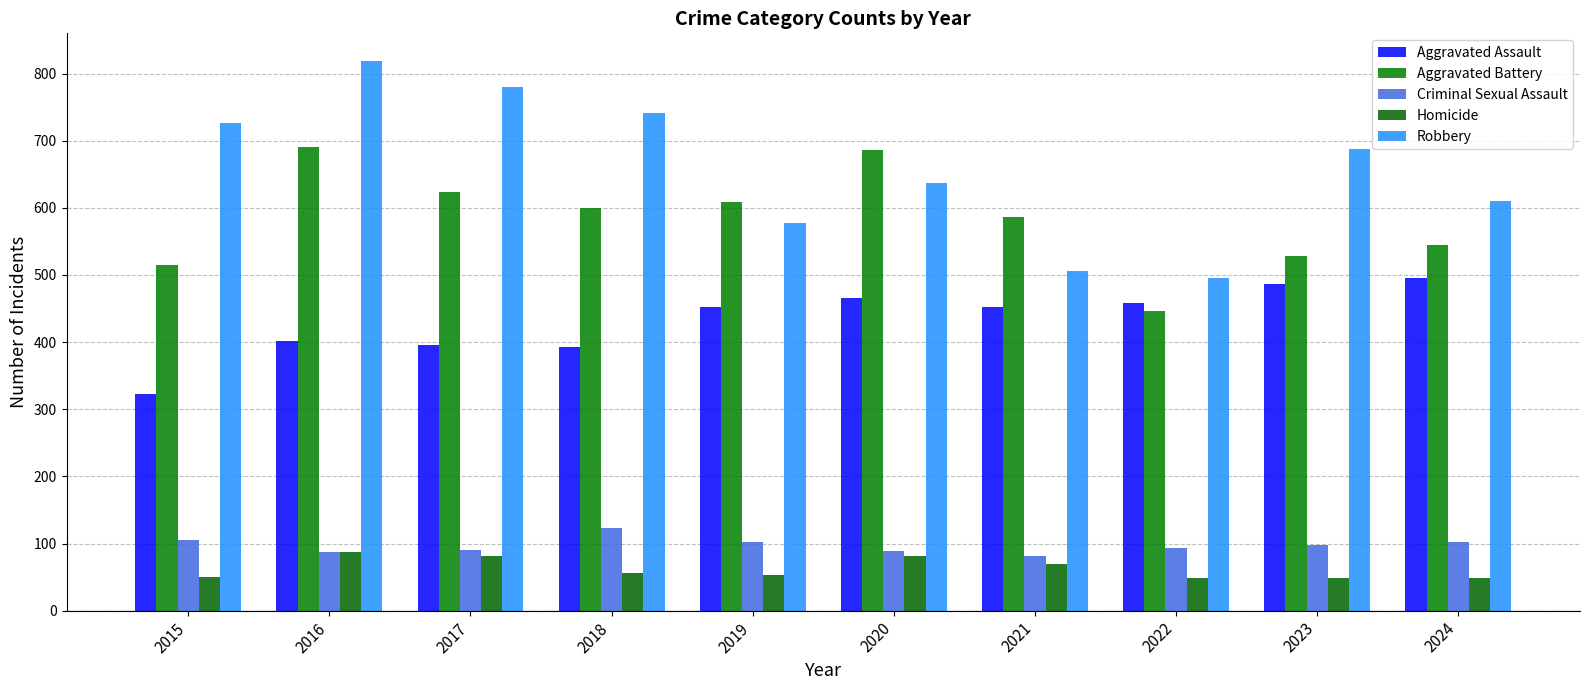

What is the difference between the maximum and minimum values in the Criminal Sexual Assault series?

42